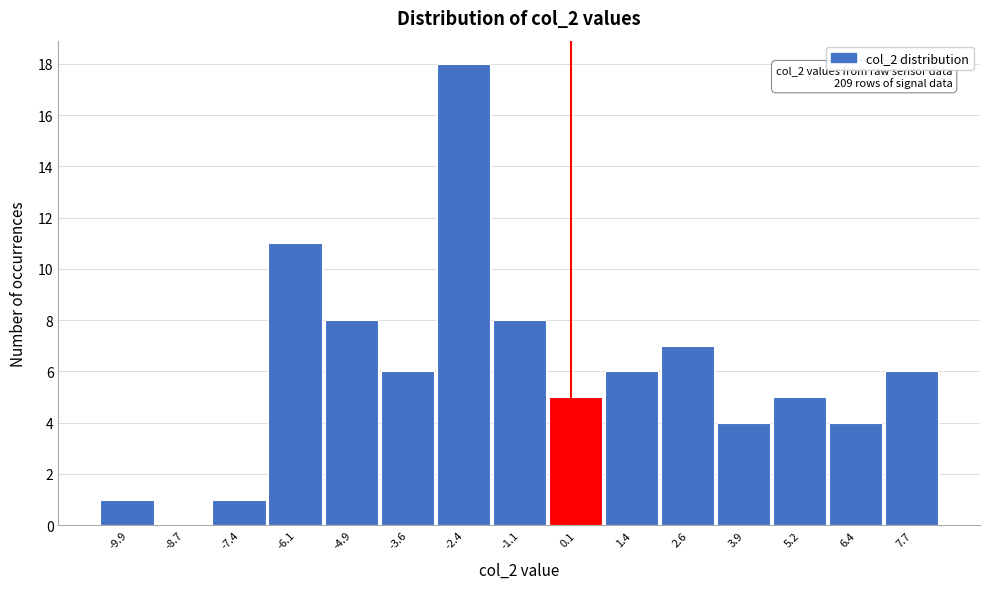

Over which range of the x-axis is the bar tallest?

-3.0 to -1.8